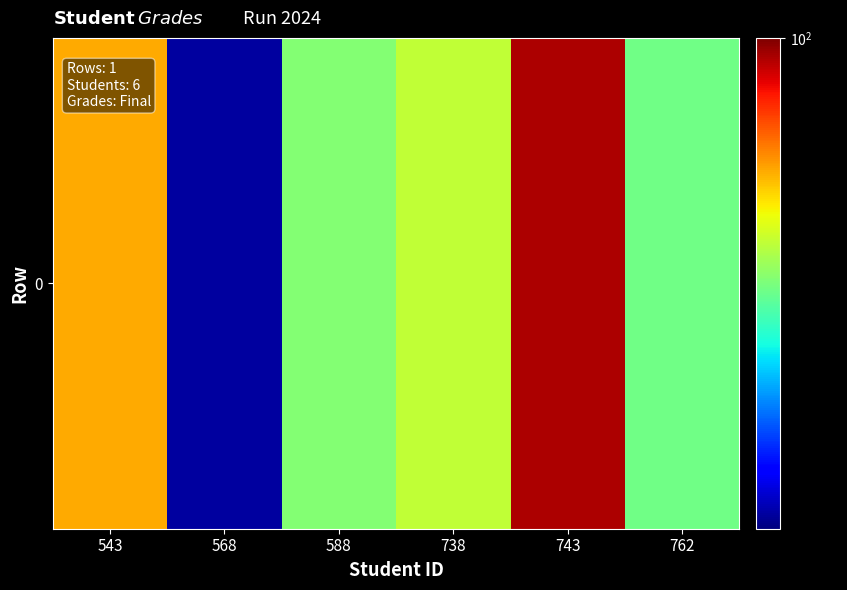

Reading right to left, extract all data points from this chart.

762=80.1	743=98.3	738=83.6	588=80.9	568=65.9	543=89.0